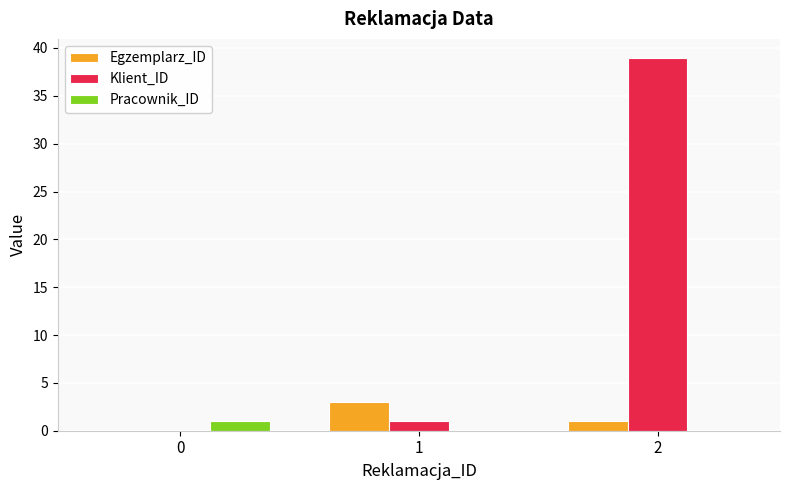

Between 0 and 2, which series saw the biggest shift?

Klient_ID